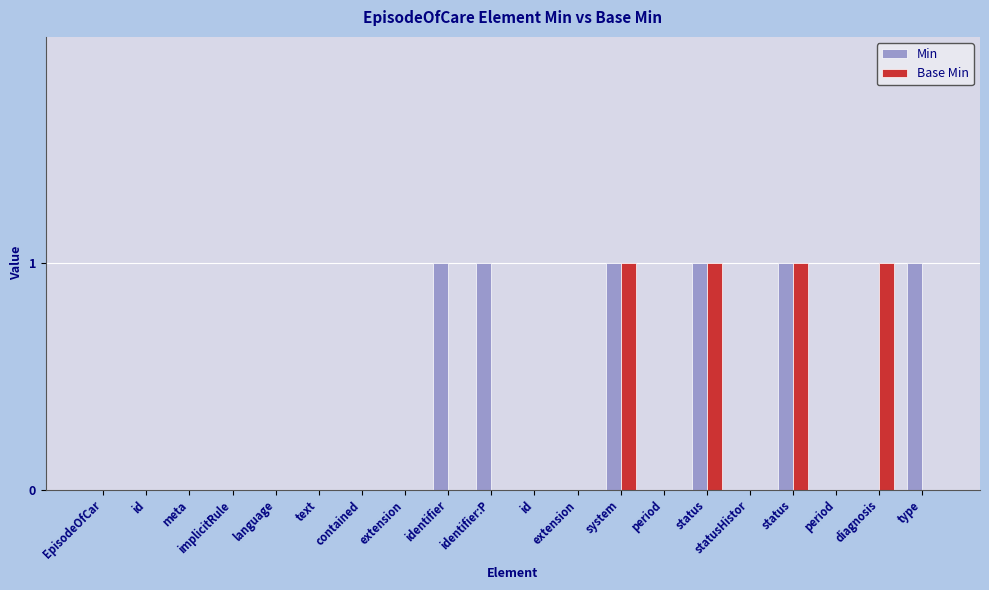

The value of Min at implicitRule is 1. True or false?

False